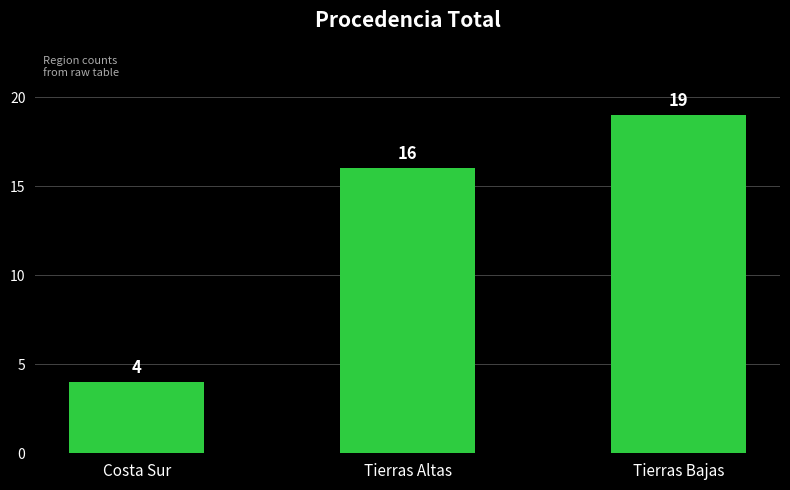

How many series are shown in this chart?

1